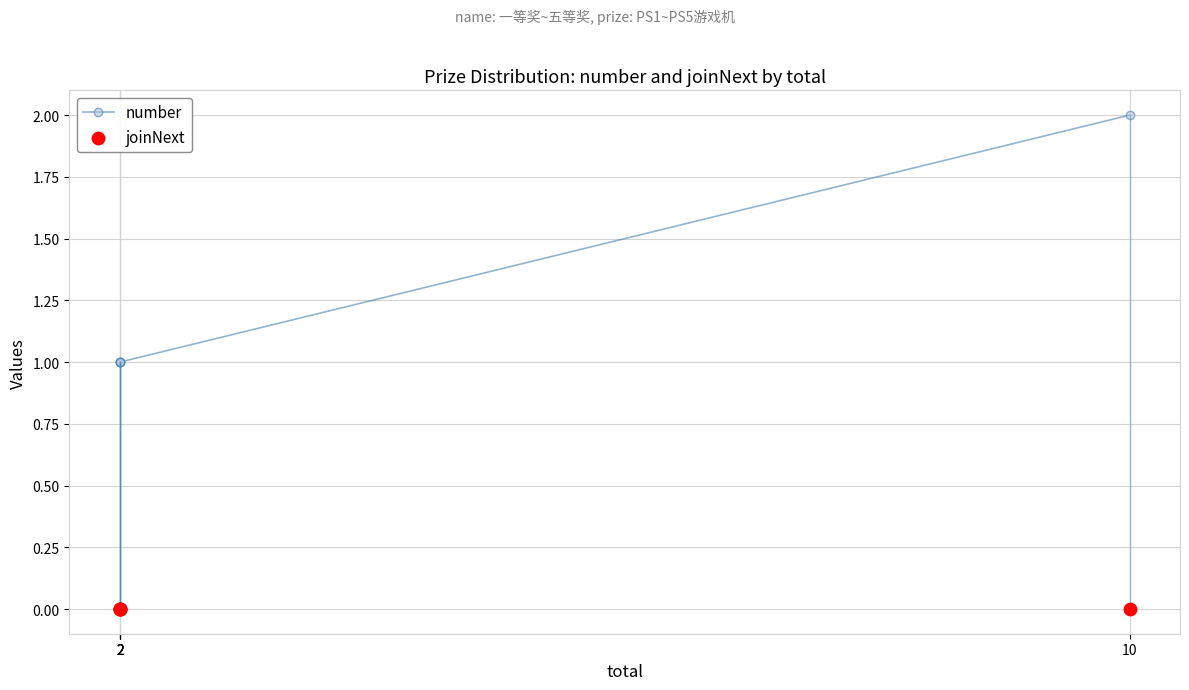

At how many categories does at least one series exceed 1?

1